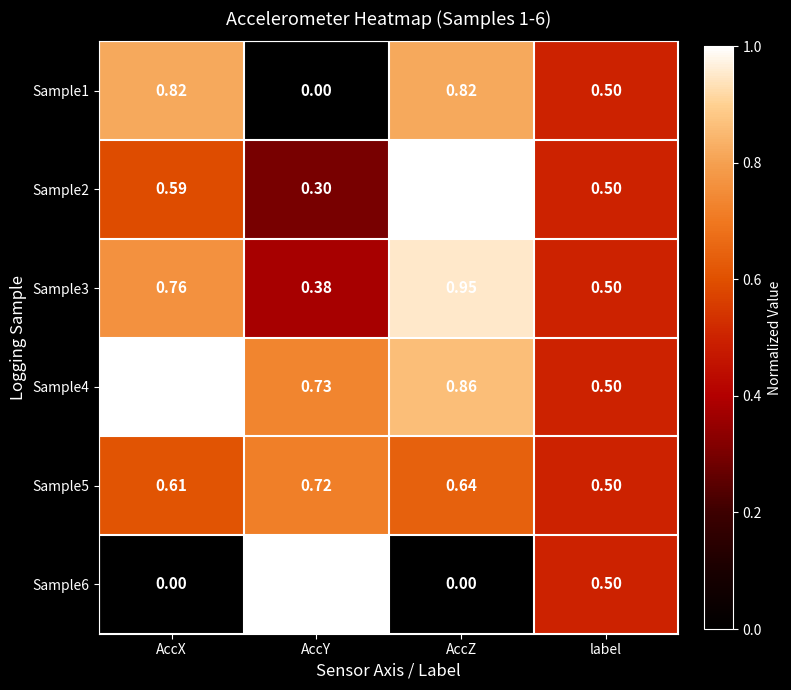

Is the value of Sample1 at AccX greater than the value of Sample6 at AccZ?

Yes